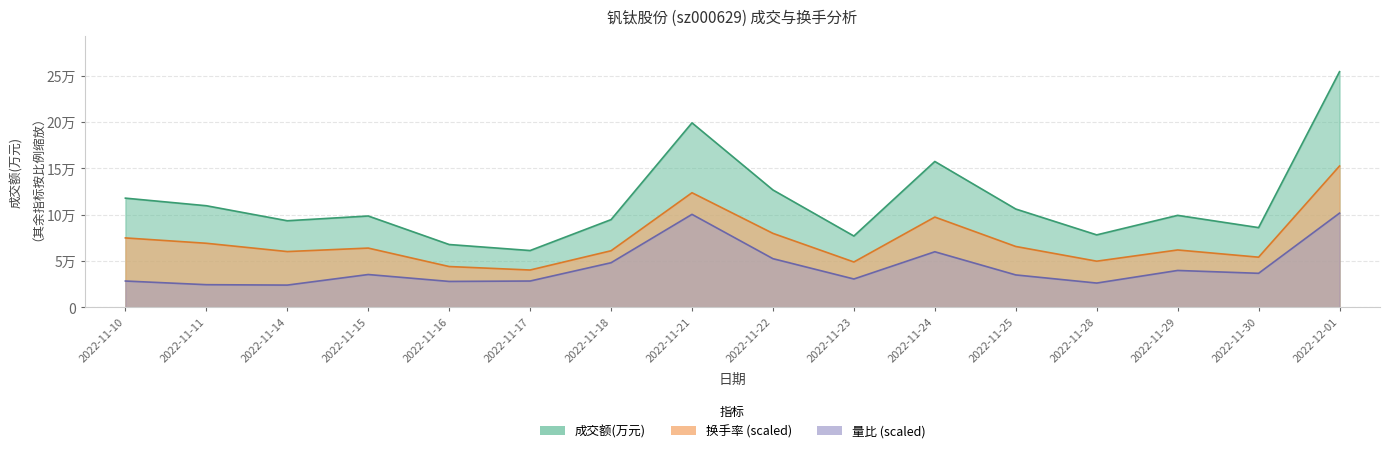

Reading left to right, what are all the values shown in this chart?

成交额(万元): 2022-11-10=117936.0	2022-11-11=109751.0	2022-11-14=93547.0	2022-11-15=98687.0	2022-11-16=67902.0	2022-11-17=61413.0	2022-11-18=94768.0	2022-11-21=199196.0	2022-11-22=126760.0	2022-11-23=77068.0	2022-11-24=157520.0	2022-11-25=106199.0	2022-11-28=78302.0	2022-11-29=99375.0	2022-11-30=86151.0	2022-12-01=254390.0
换手率: 2022-11-10=75018.6	2022-11-11=69247.9	2022-11-14=60303.4	2022-11-15=64054.3	2022-11-16=44145.6	2022-11-17=40394.6	2022-11-18=61169.0	2022-11-21=123780.7	2022-11-22=79923.7	2022-11-23=49050.6	2022-11-24=97524.2	2022-11-25=65785.5	2022-11-28=49916.2	2022-11-29=62034.6	2022-11-30=54244.2	2022-12-01=152634.0
量比: 2022-11-10=28509.2	2022-11-11=24561.8	2022-11-14=24123.2	2022-11-15=35526.9	2022-11-16=28070.6	2022-11-17=28509.2	2022-11-18=48246.4	2022-11-21=100440.2	2022-11-22=52632.4	2022-11-23=30702.2	2022-11-24=60088.7	2022-11-25=35088.3	2022-11-28=26316.2	2022-11-29=39912.9	2022-11-30=36842.7	2022-12-01=101756.0